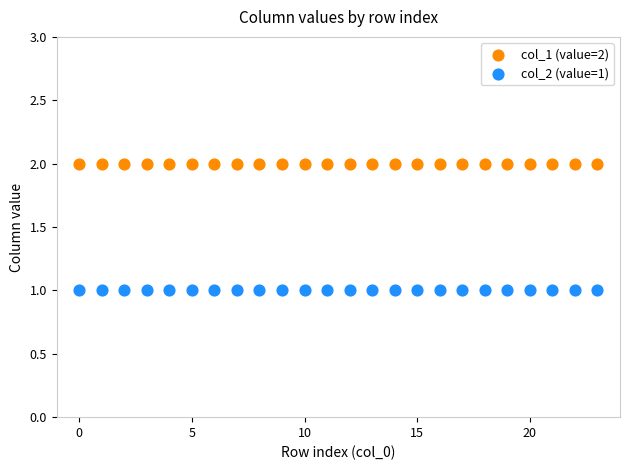

Which series reaches the minimum Y coordinate?

col_2 (value=1)